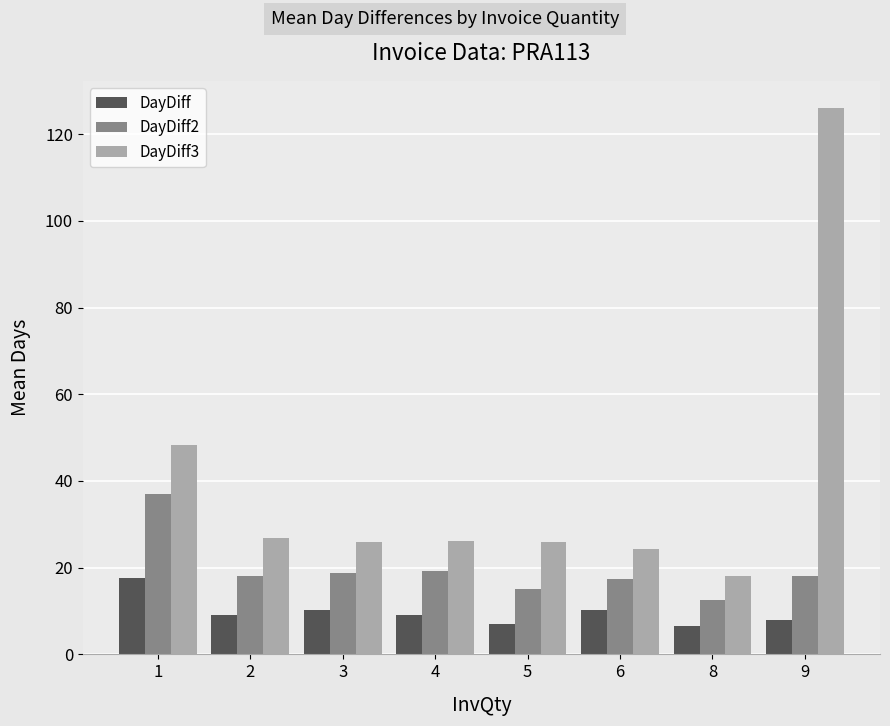

Rank the series by their average value, from lowest to highest.

DayDiff, DayDiff2, DayDiff3